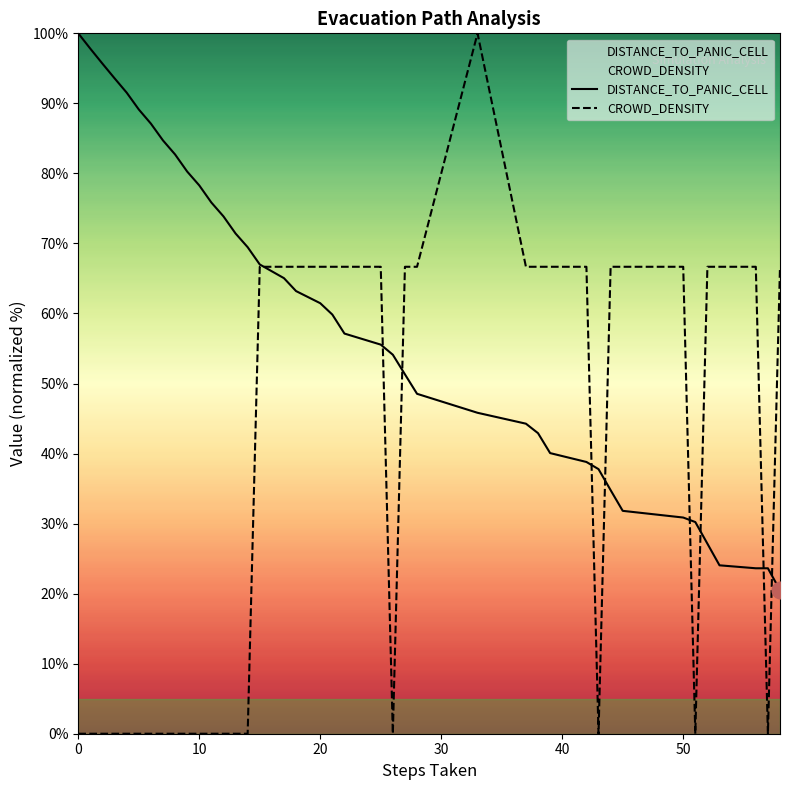

What is the maximum value shown in the chart?

100.0